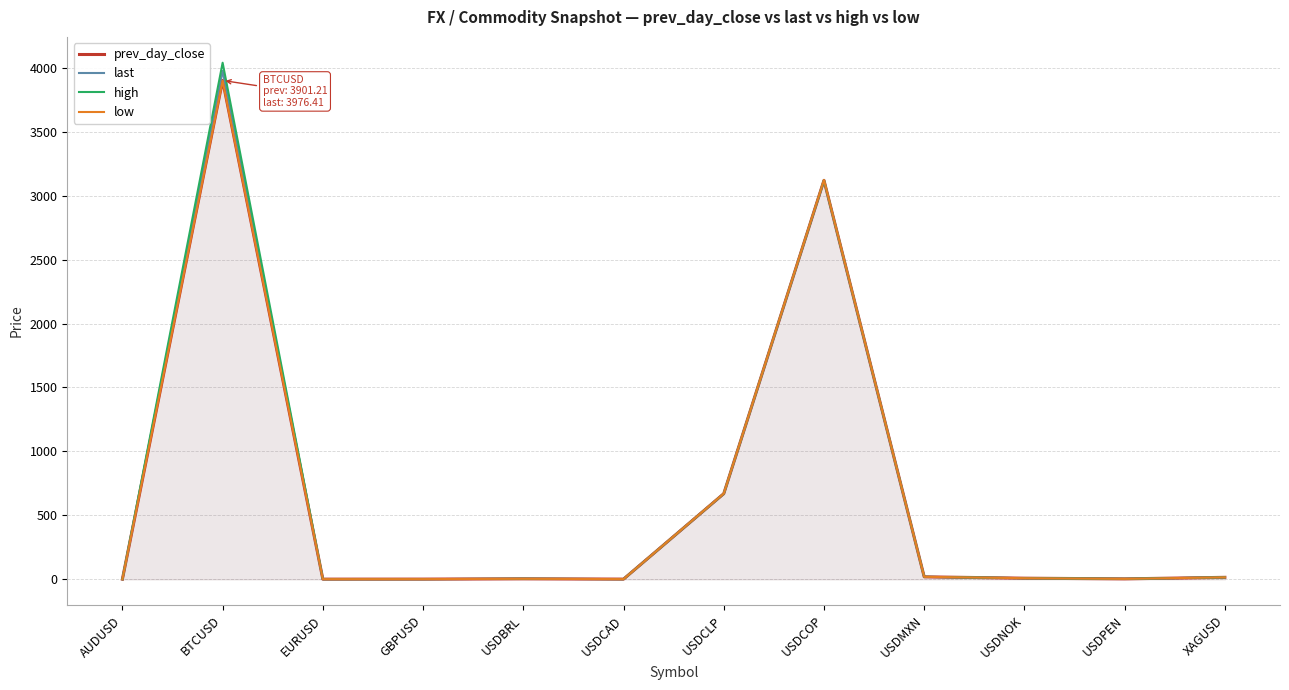

How many times do last and prev_day_close cross each other?

2